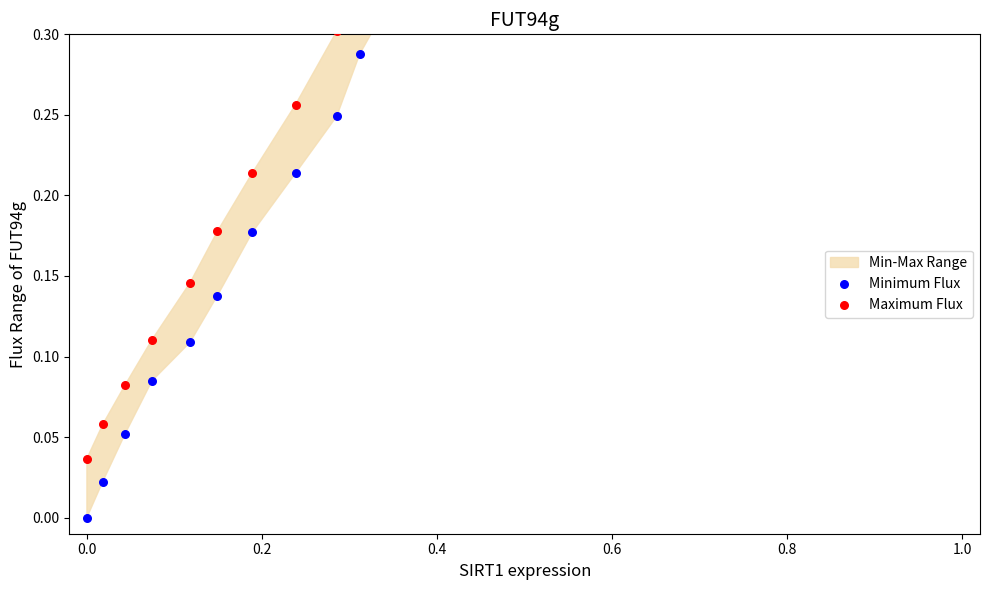

At how many categories does at least one series exceed 0?

40